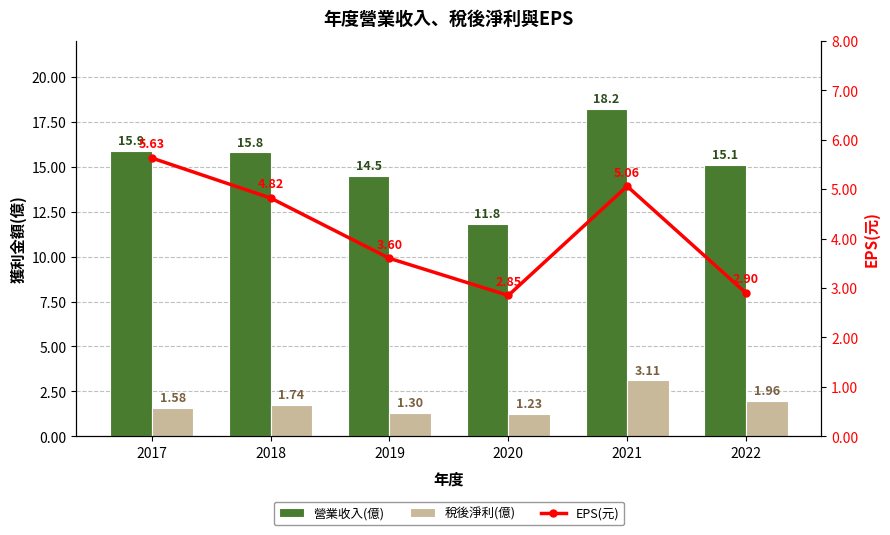

How many values in the 營業收入(億) series exceed 15?

4